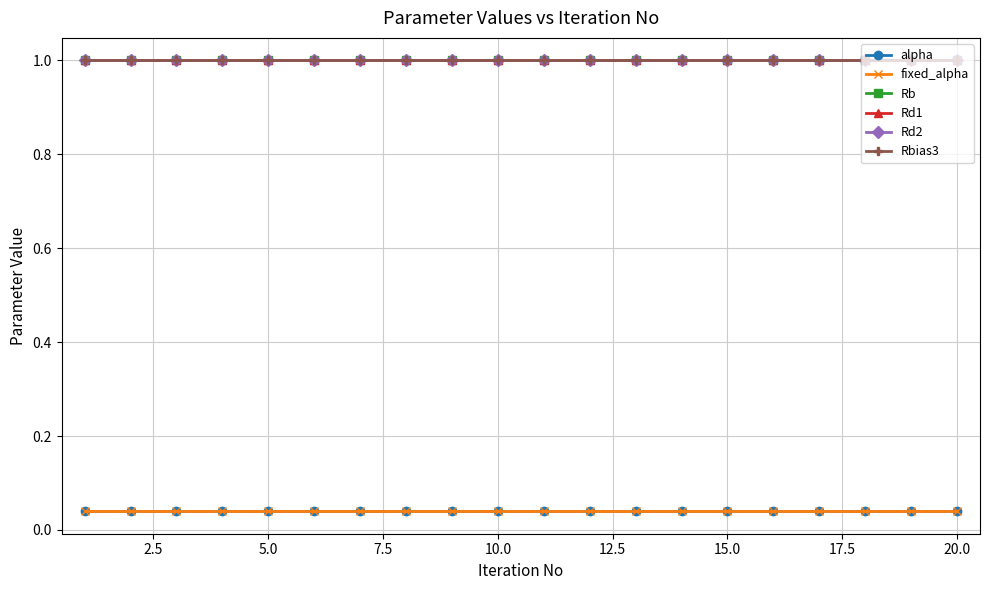

What is the minimum value for Rd2?

1.0